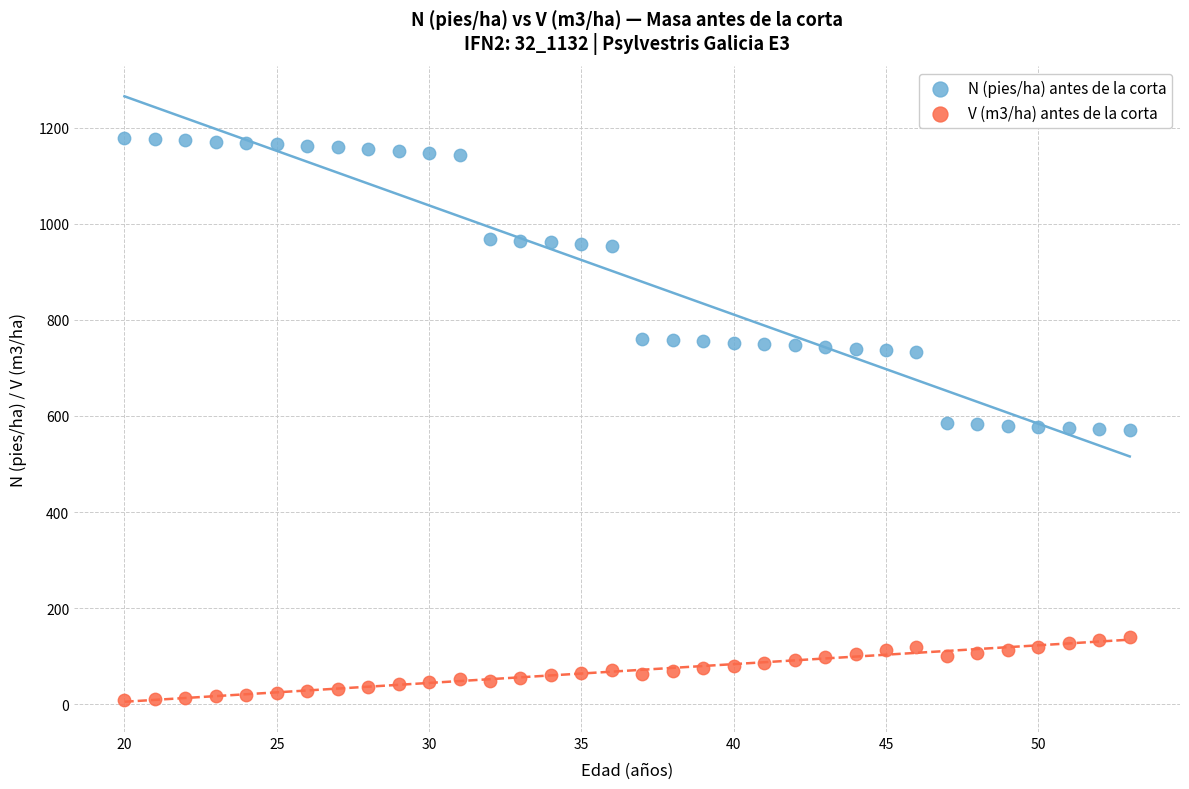

Which series contains the highest Y value?

N (pies/ha) antes de la corta